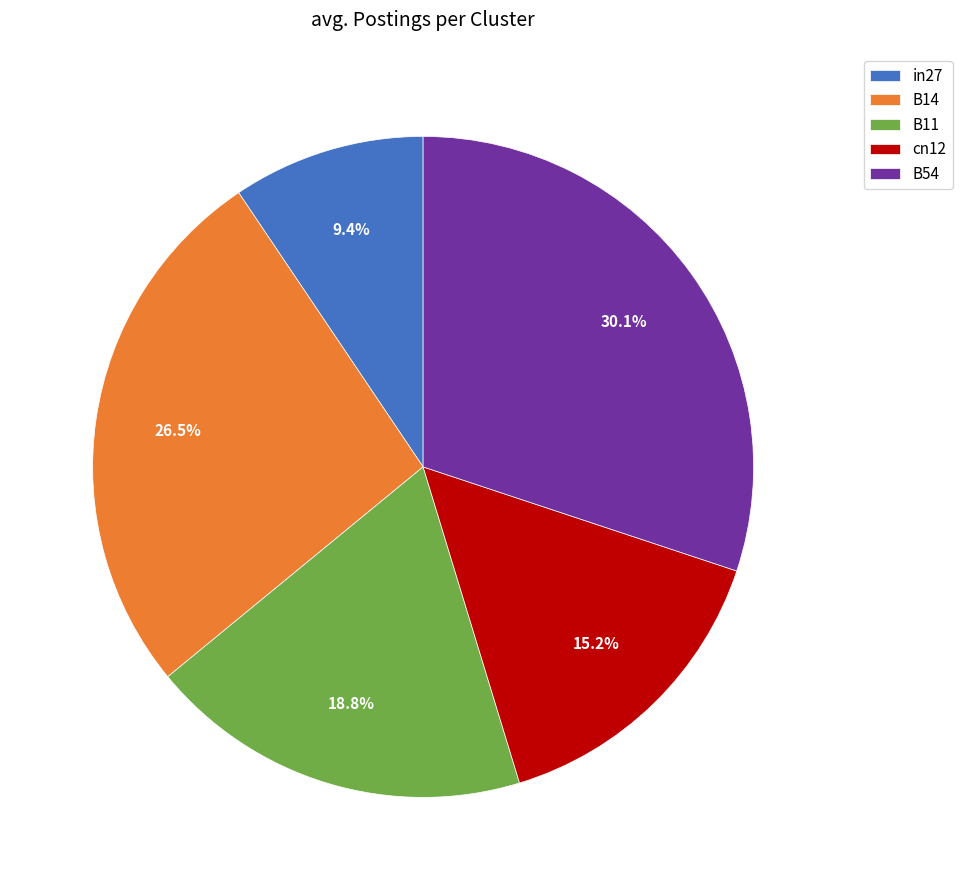

Rank the categories by value from highest to lowest.

B54, B14, B11, cn12, in27